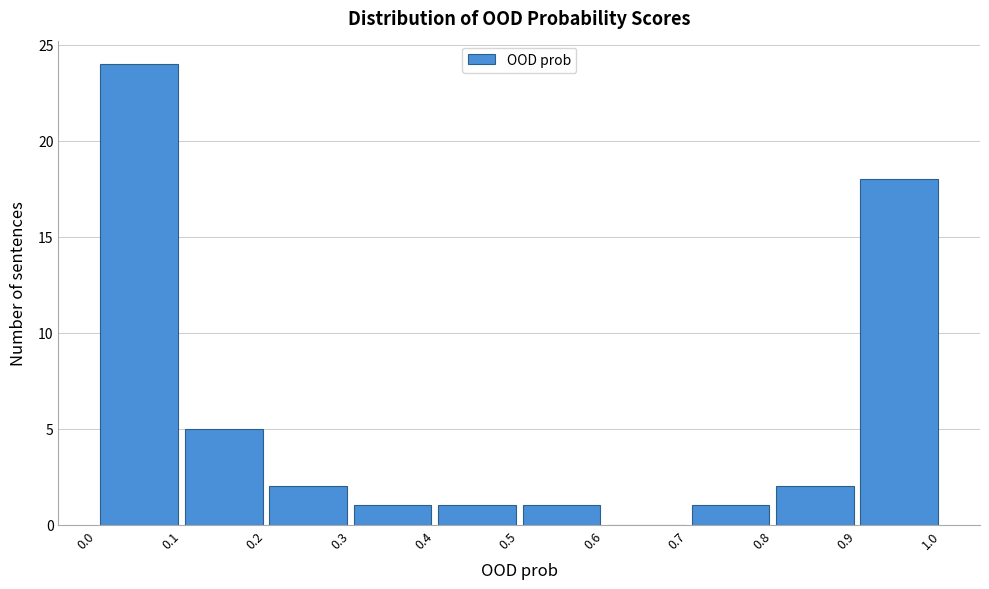

Reading left to right, list every bar in this chart as the range it spans on the x-axis followed by its height. The values are not printed on the chart, so give them approximately, as read against the axis.

0.0 to 0.1: 24
0.1 to 0.2: 5
0.2 to 0.3: 2
0.3 to 0.4: 1
0.4 to 0.5: 1
0.5 to 0.6: 1
0.6 to 0.7: 0
0.7 to 0.8: 1
0.8 to 0.9: 2
0.9 to 1.0: 18